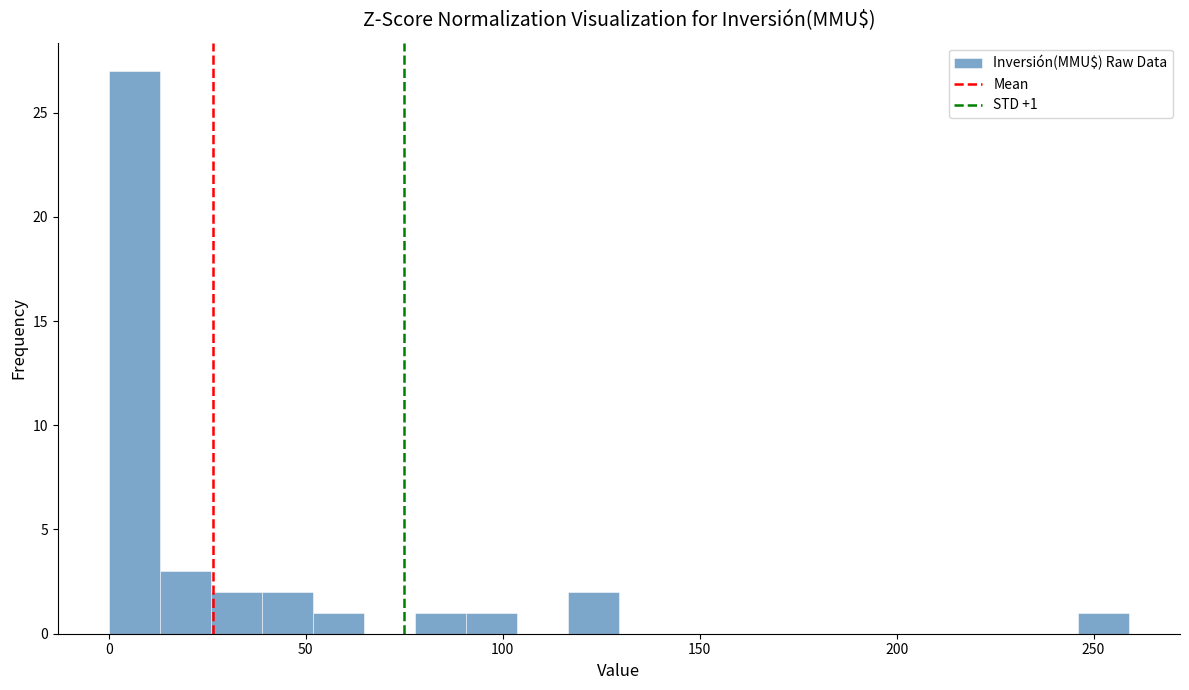

Read against the x-axis, roughly where is the centre of the tallest bar?

5